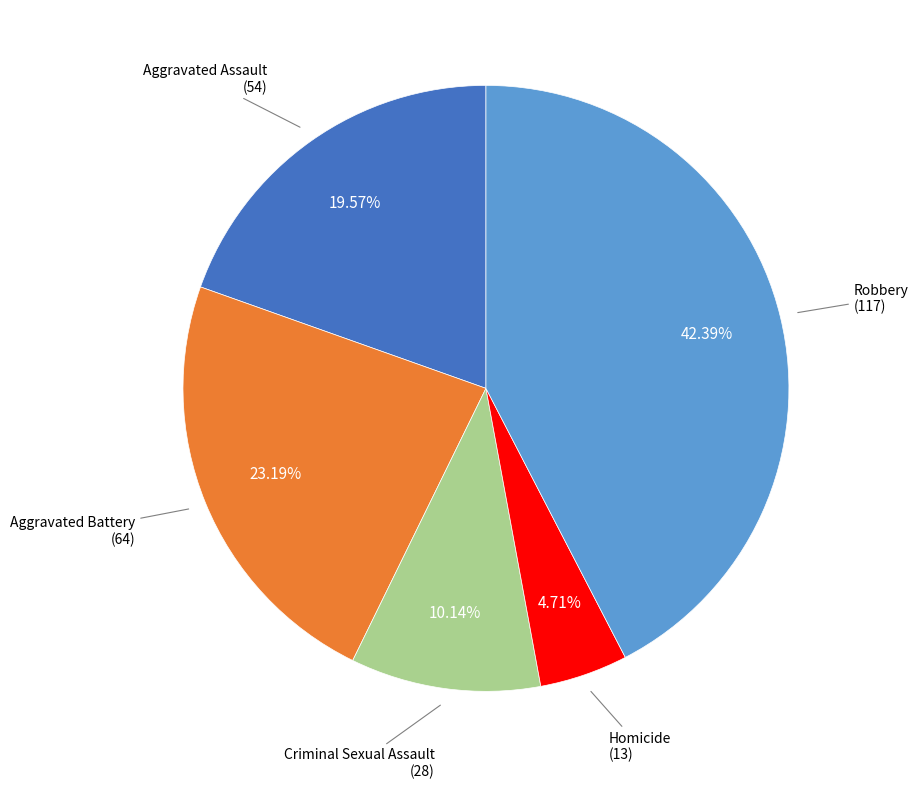

Does any single category account for the majority?

No